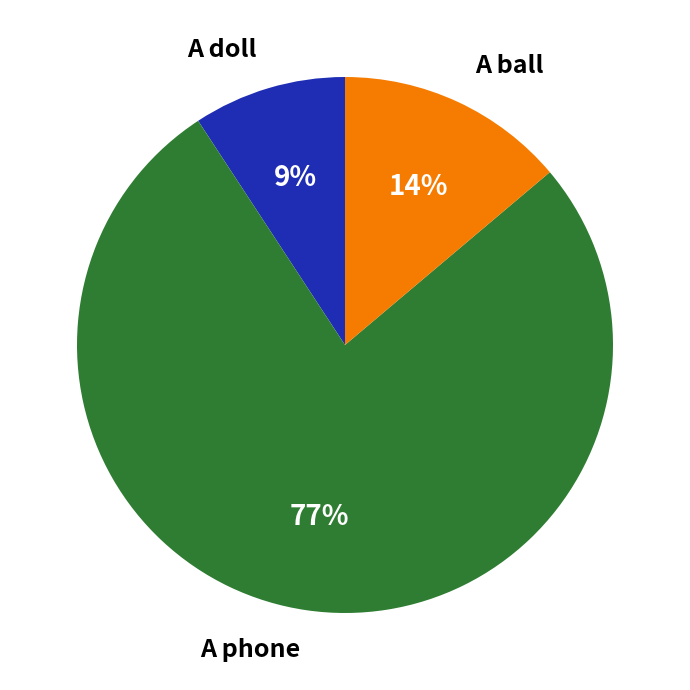

Combined, do A phone and A ball account for over 50%?

Yes